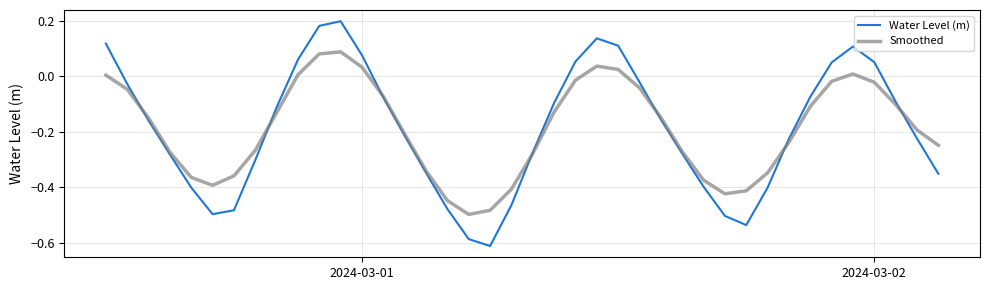

How many values in Water Level (m) are above zero?

11